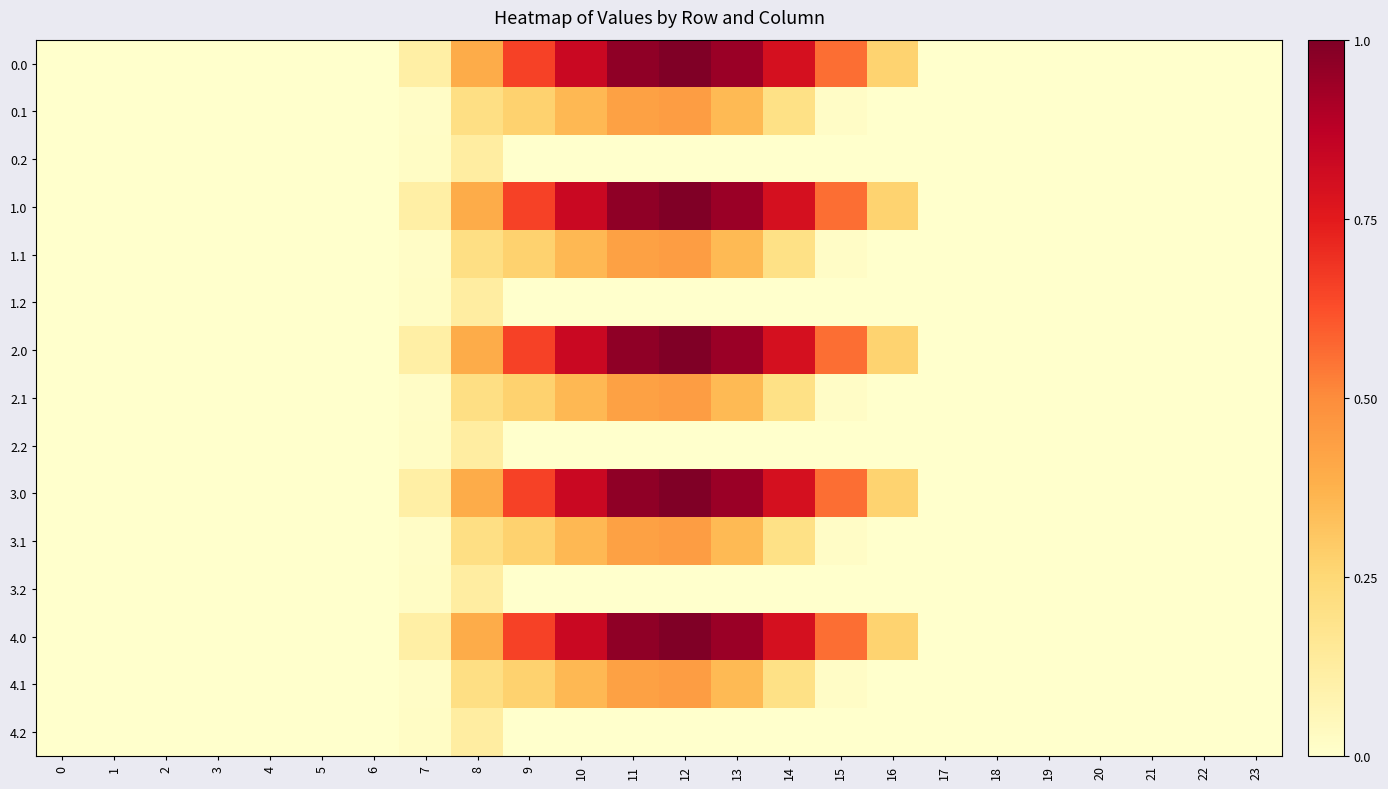

Count the number of data series in this chart.

15